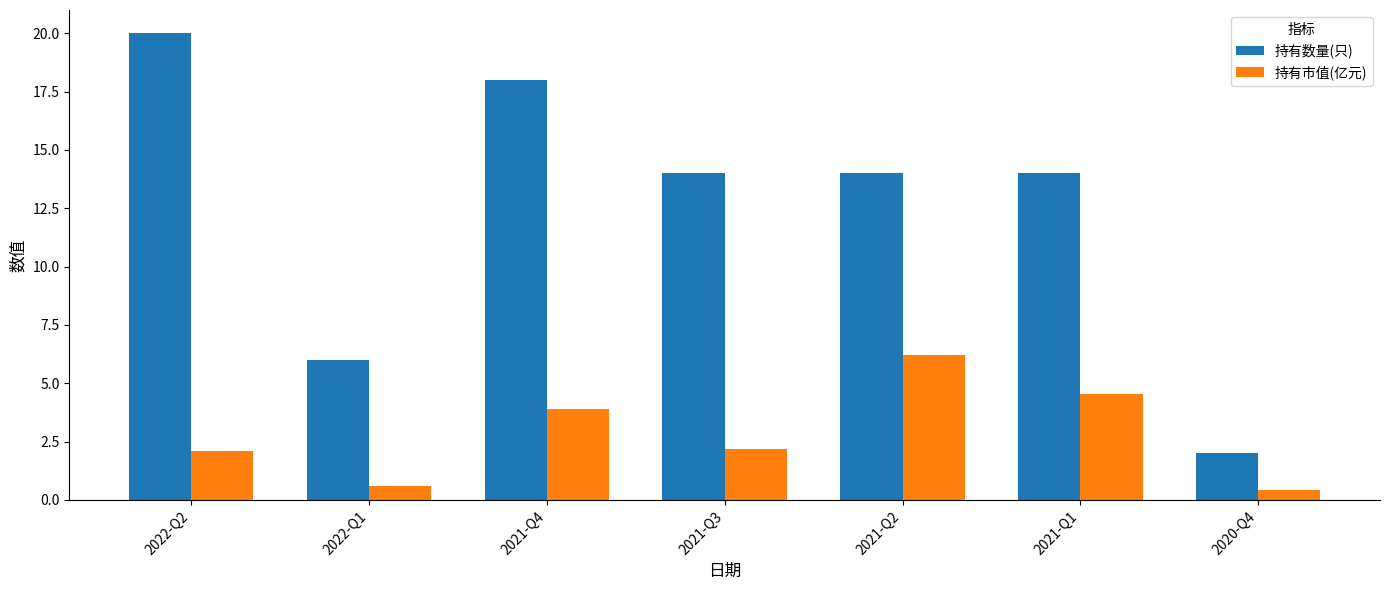

What is the label of the 4th bar from the left?

2021-Q3